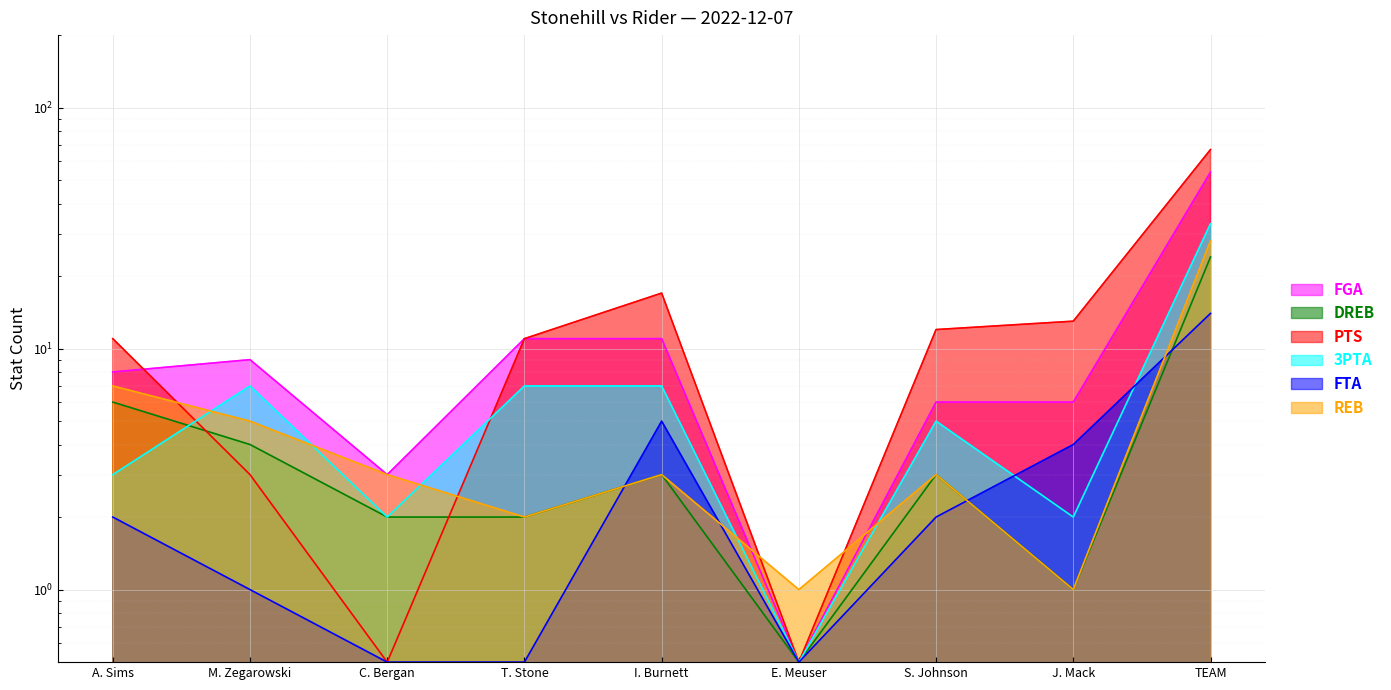

The value of 3PTA at I. Burnett is 7.0. True or false?

True